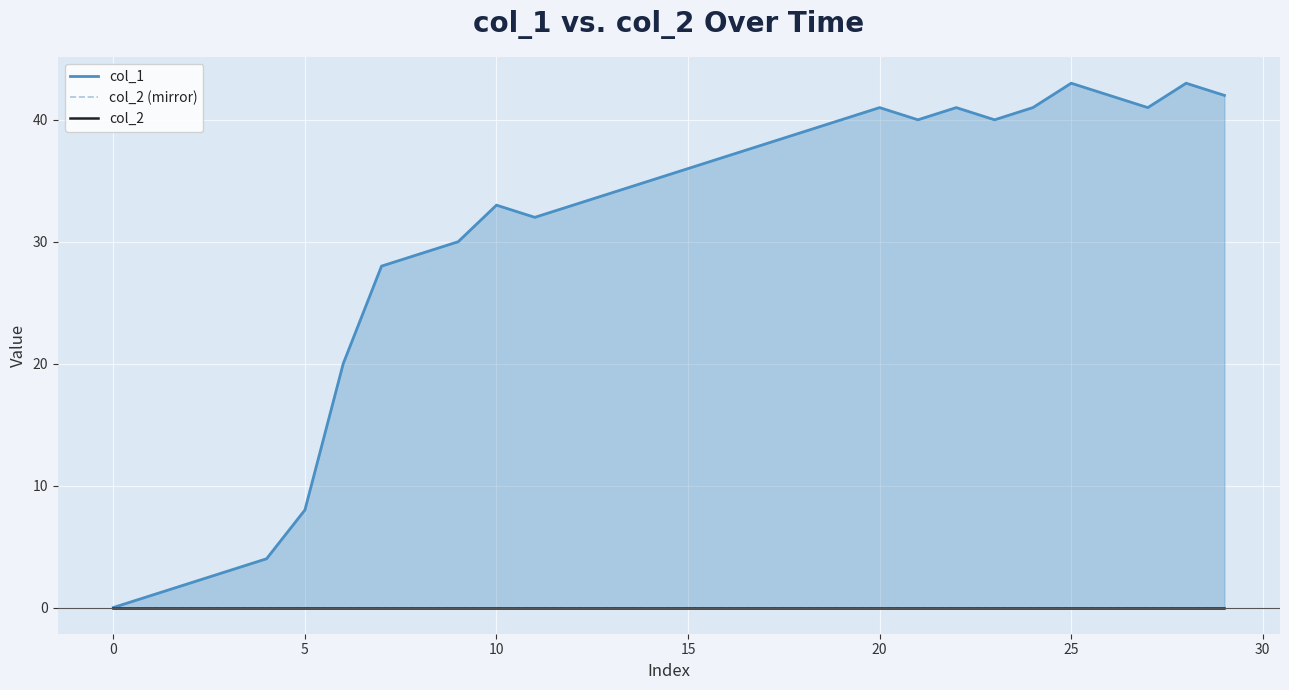

Is it true that col_2 (mirror) equals 0 at 24?

True